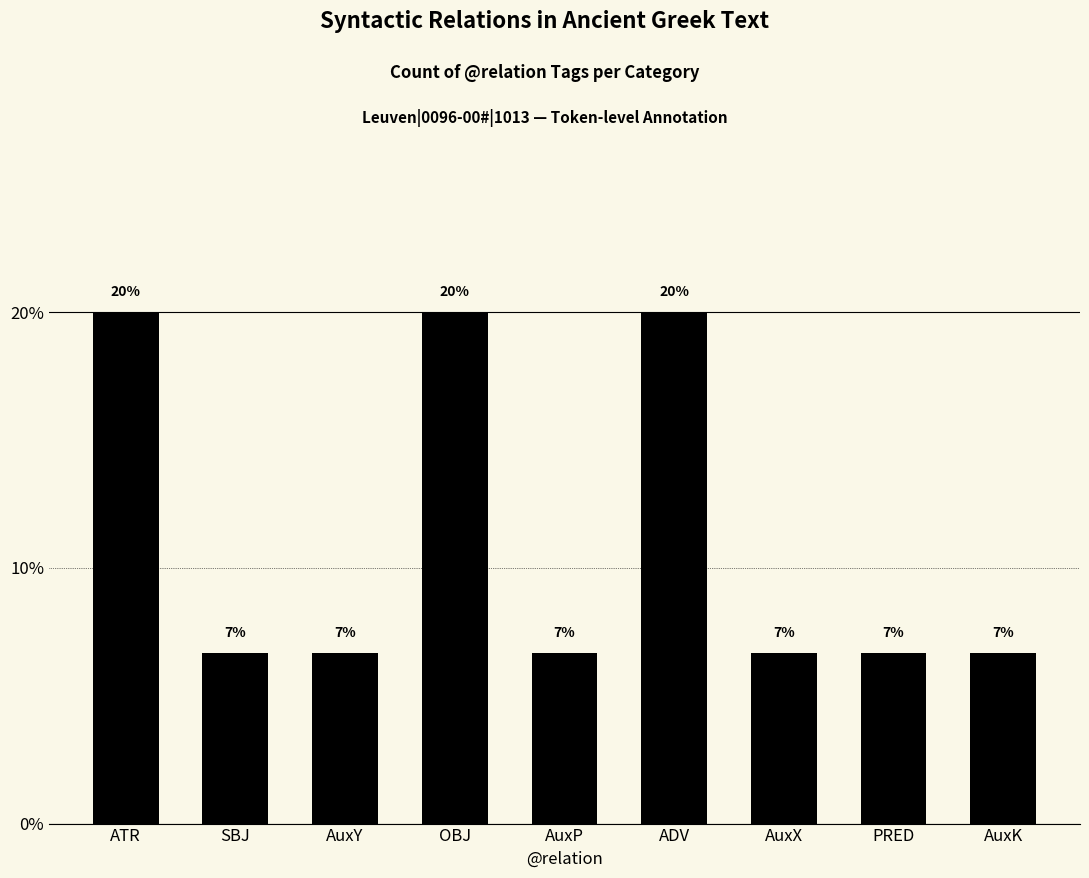

How many bars are there in total?

9